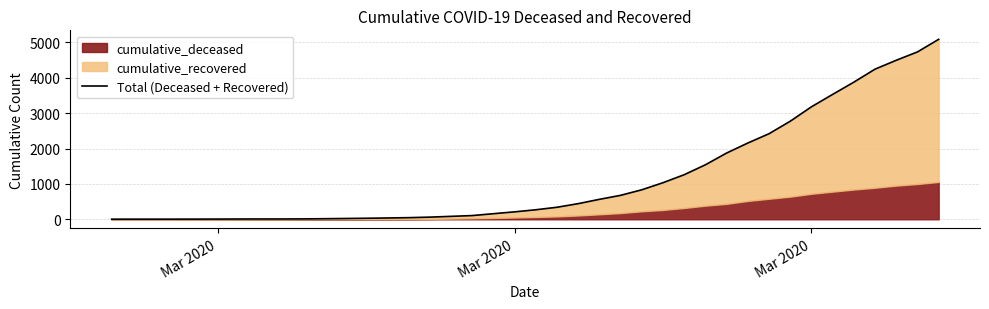

How many values are below 269?

20